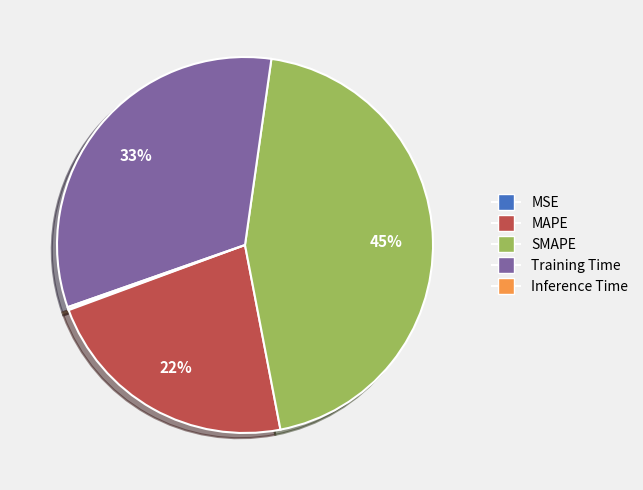

To the nearest percent, what is the average slice percentage?

20%